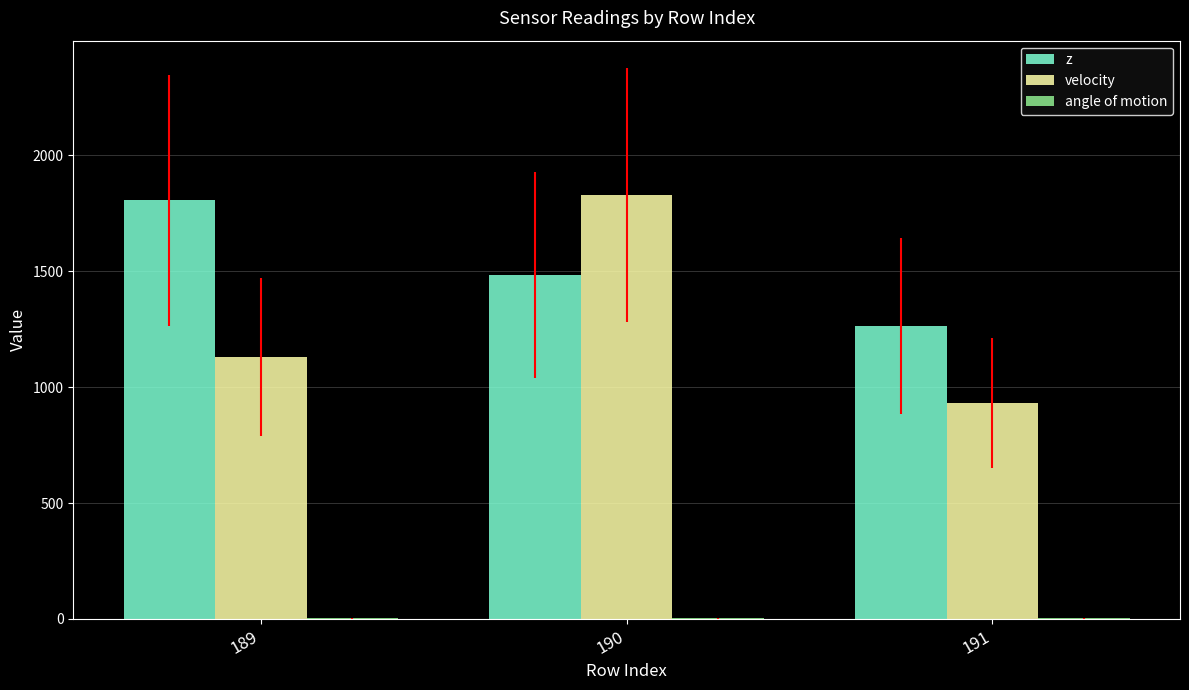

What is the average value of the velocity series?

1296.0